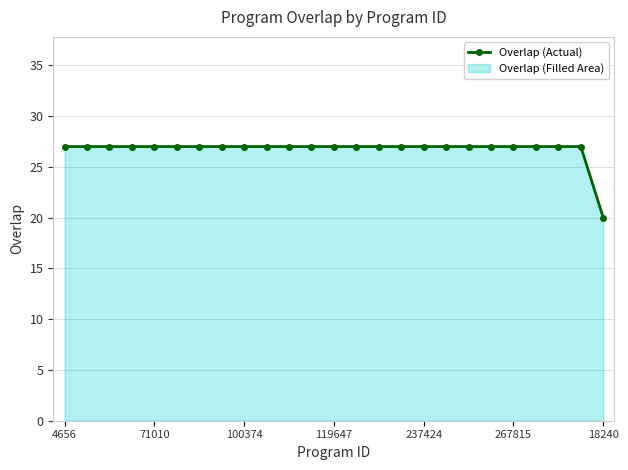

Reading left to right, extract all data points from this chart.

27	27	27	27	27	27	27	27	27	27	27	27	27	27	27	27	27	27	27	27	27	27	27	27	20